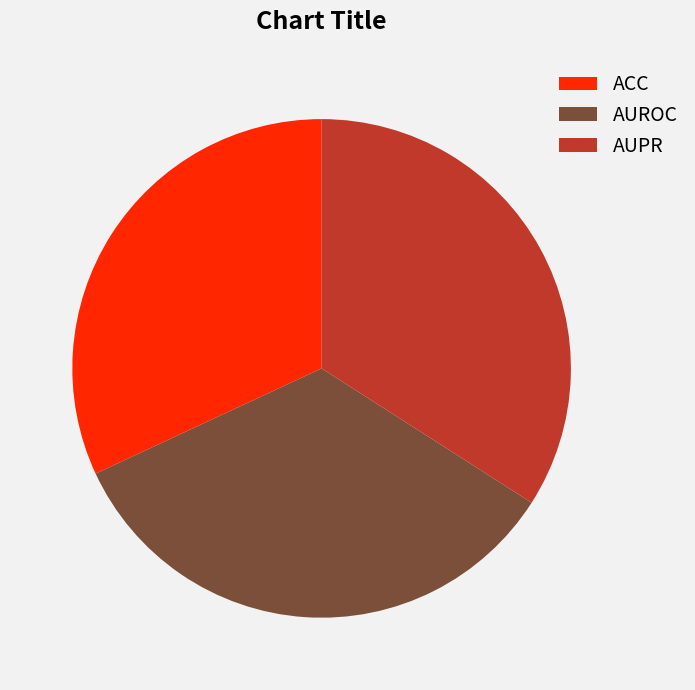

Is the sum of AUPR and AUROC greater than half?

Yes